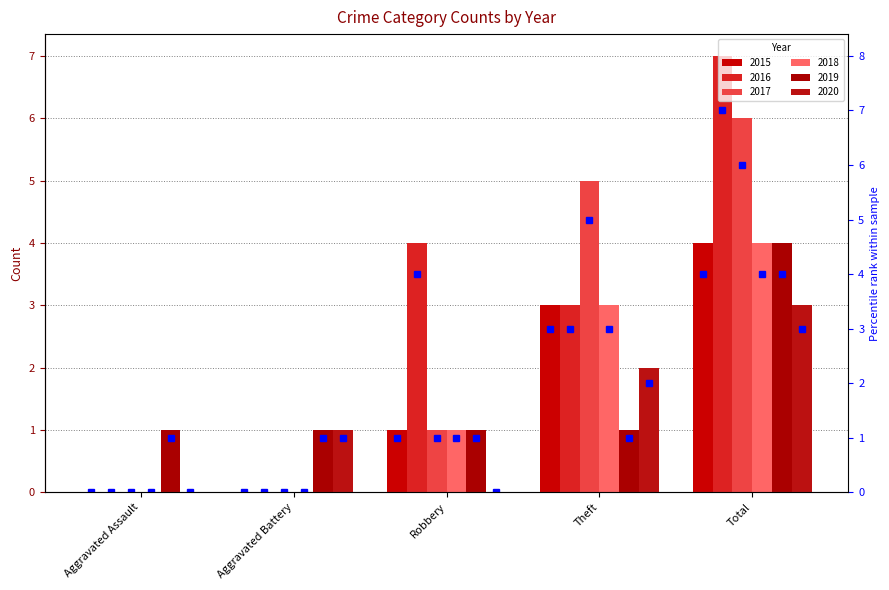

What position from the left is Robbery?

3